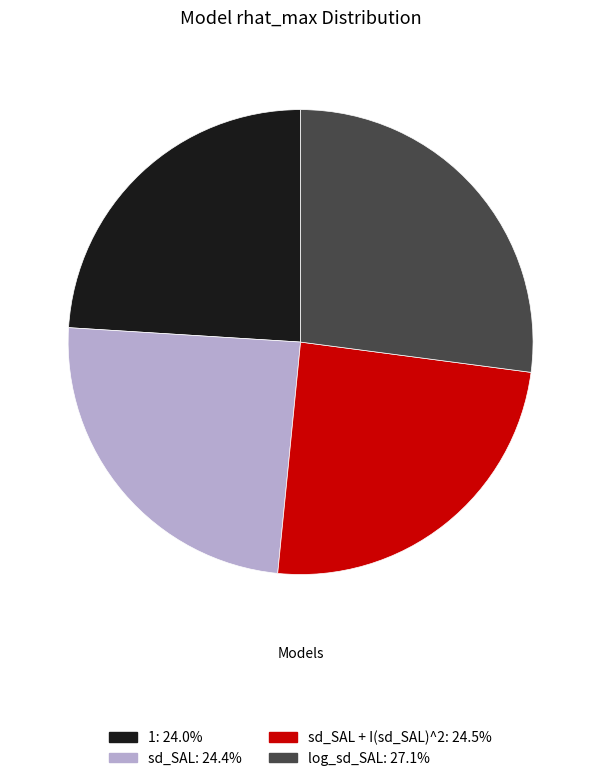

How many segments does this pie chart have?

4